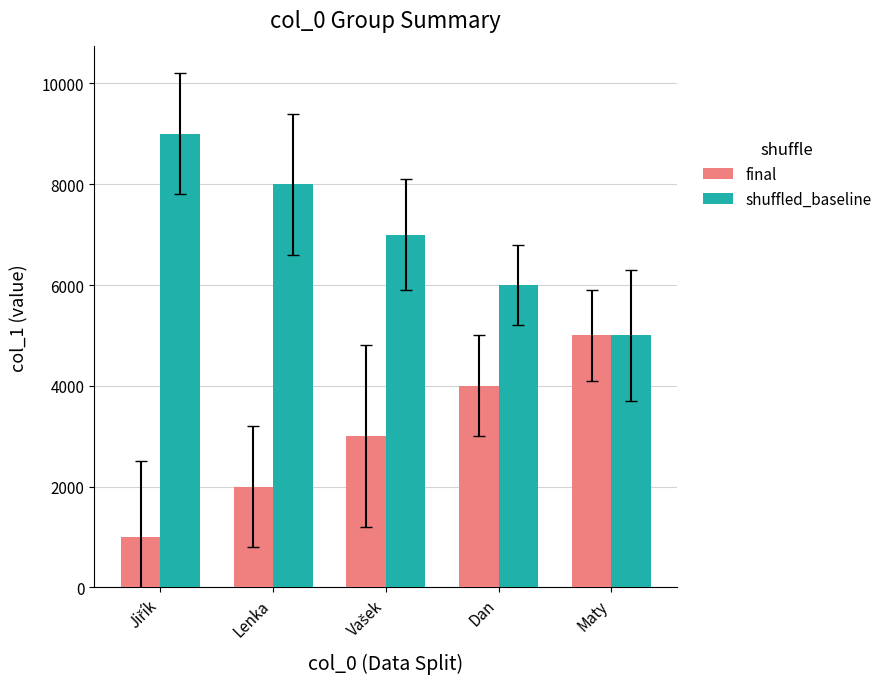

What is the lowest value of the final series?

1000